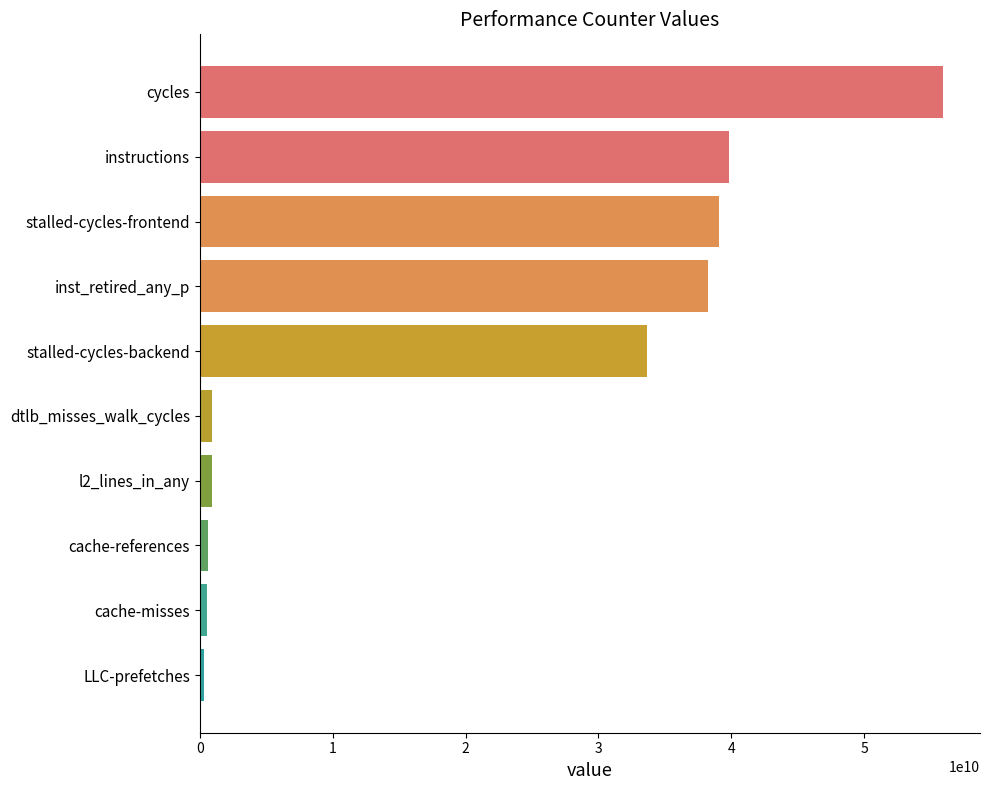

Between stalled-cycles-backend and cache-misses, which is larger?

stalled-cycles-backend